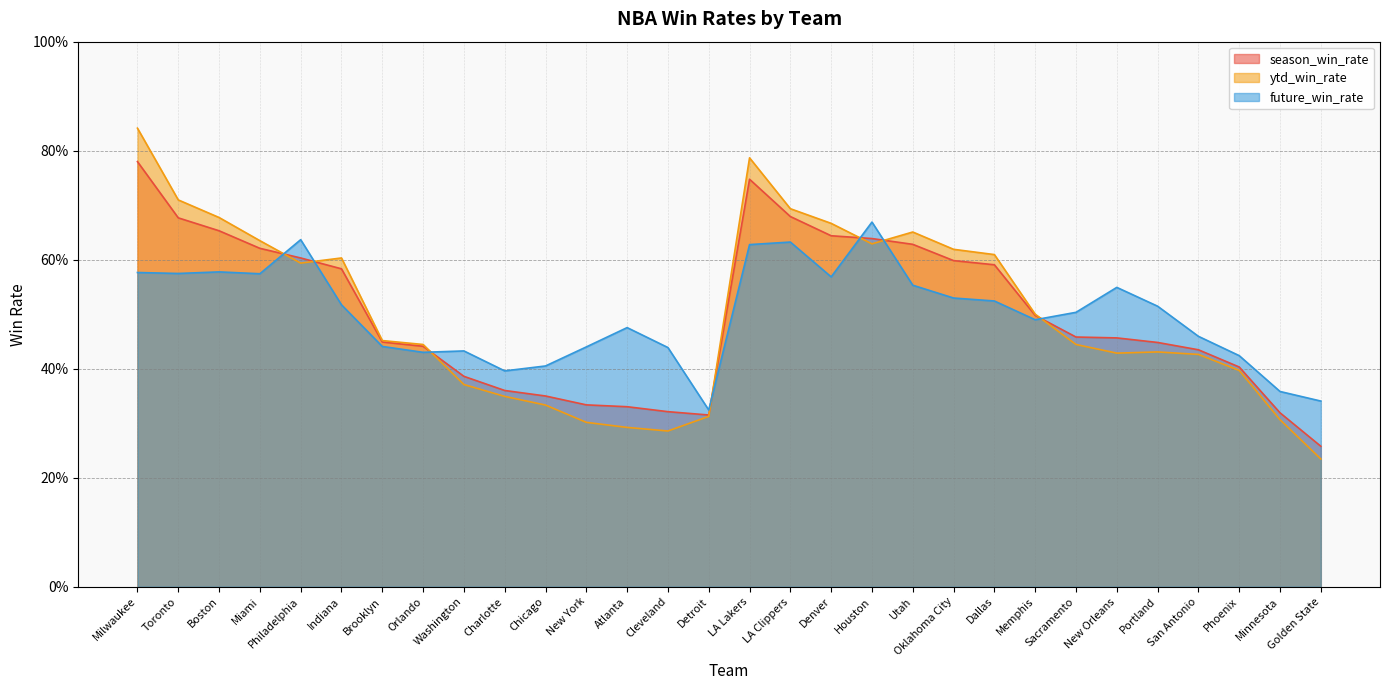

What is the spread (max minus min) of values at New Orleans?

0.1